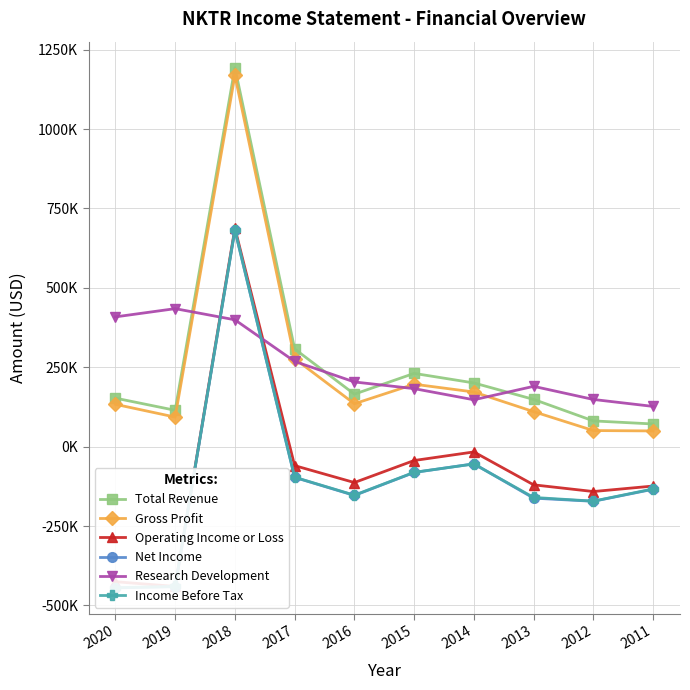

True or false: Gross Profit and Research Development intersect in this chart.

True